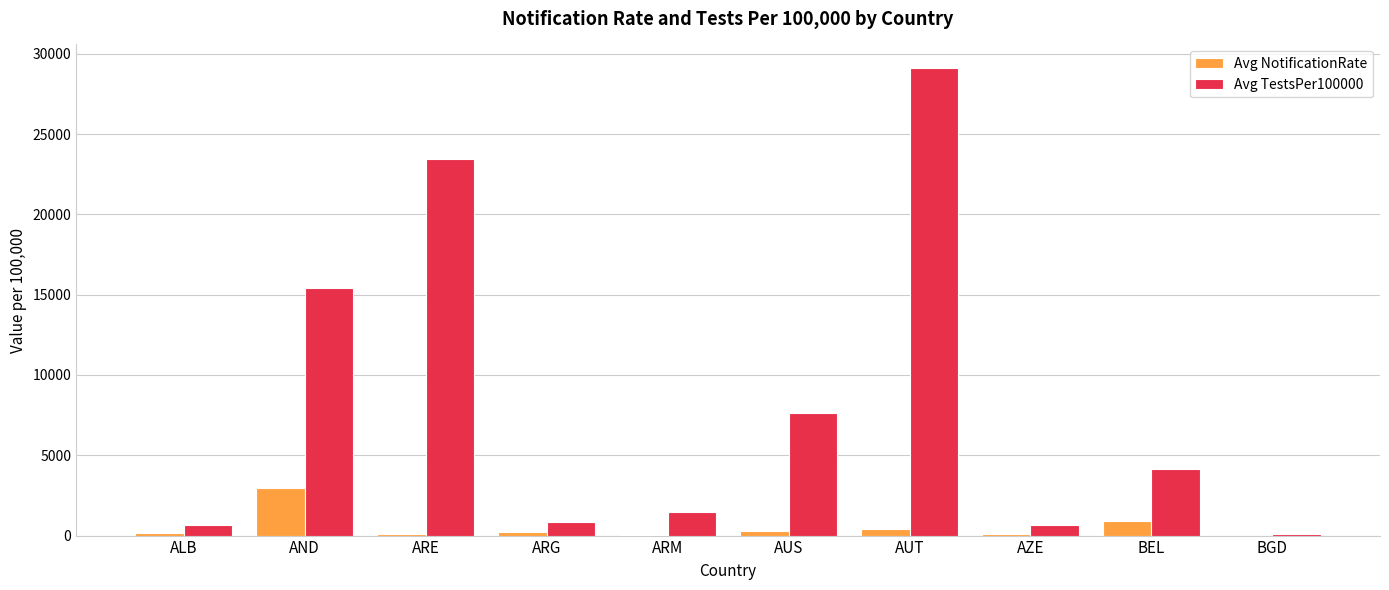

Which series has the largest total across all categories?

Avg TestsPer100000